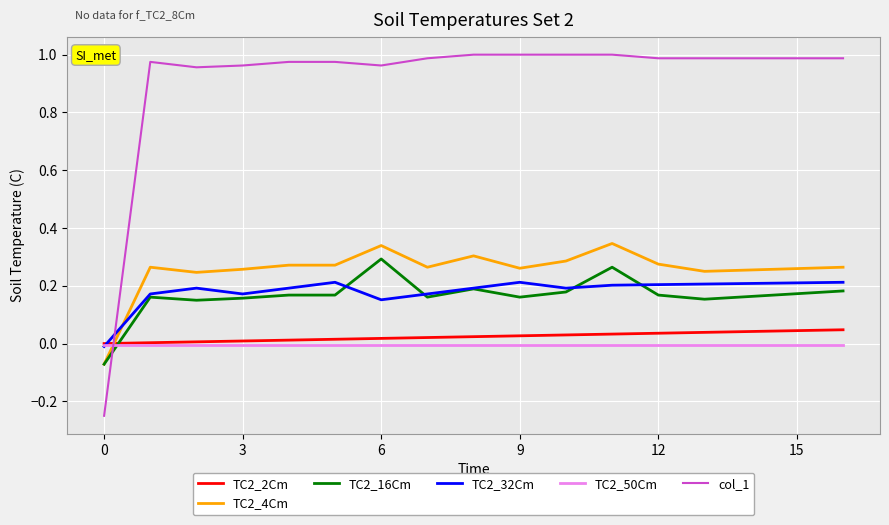

Which series has the largest range (max minus min)?

col_1